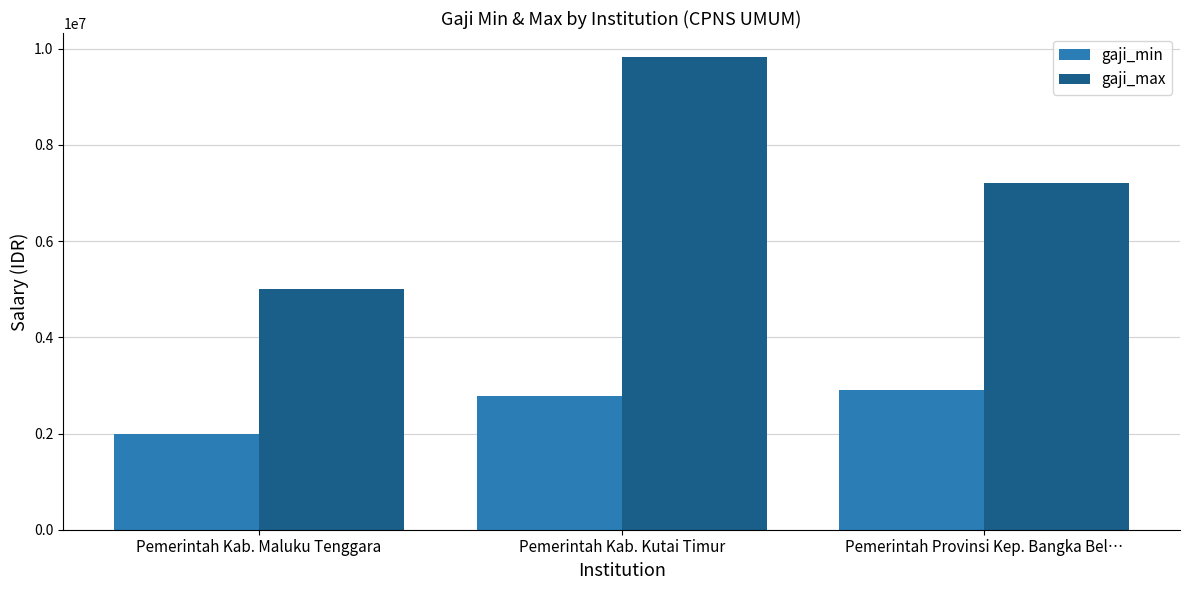

Rank the series by their average value, from highest to lowest.

gaji_max, gaji_min